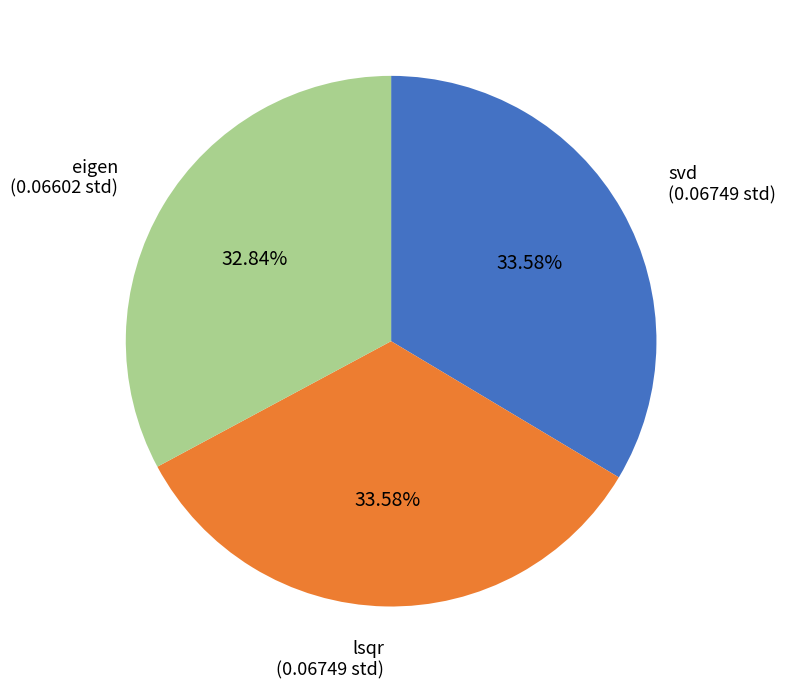

Is there any slice that represents more than half of the pie?

No